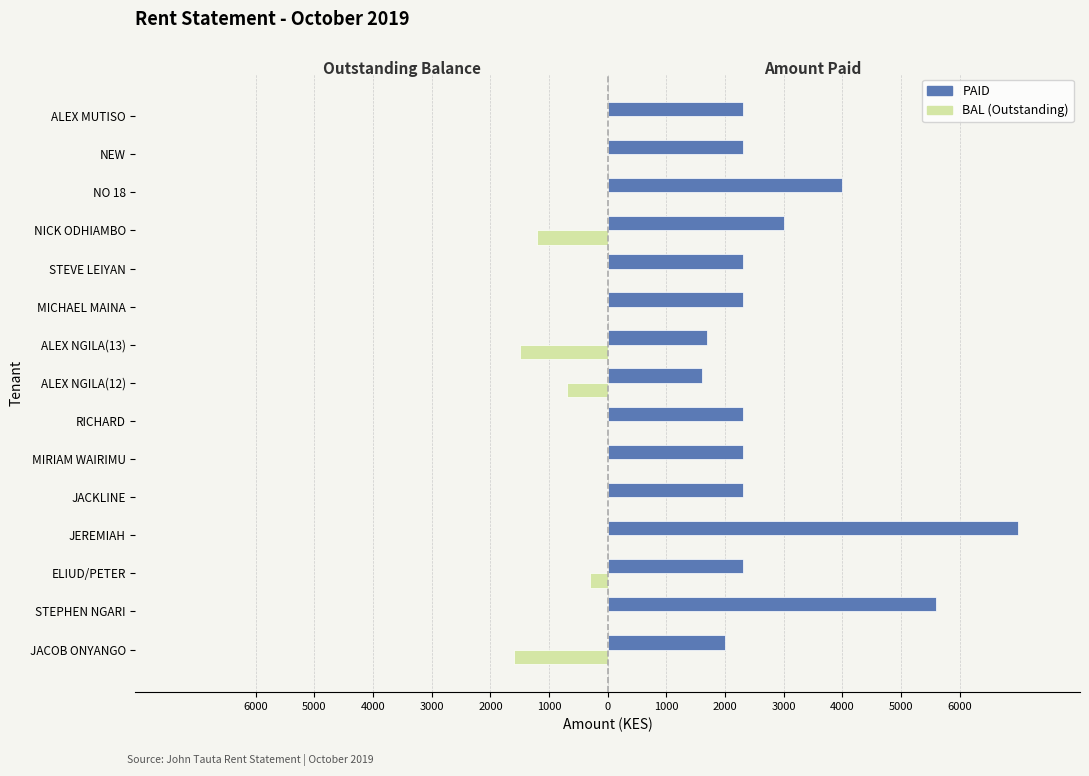

What are all the series names shown in the legend?

PAID, BAL (Outstanding)